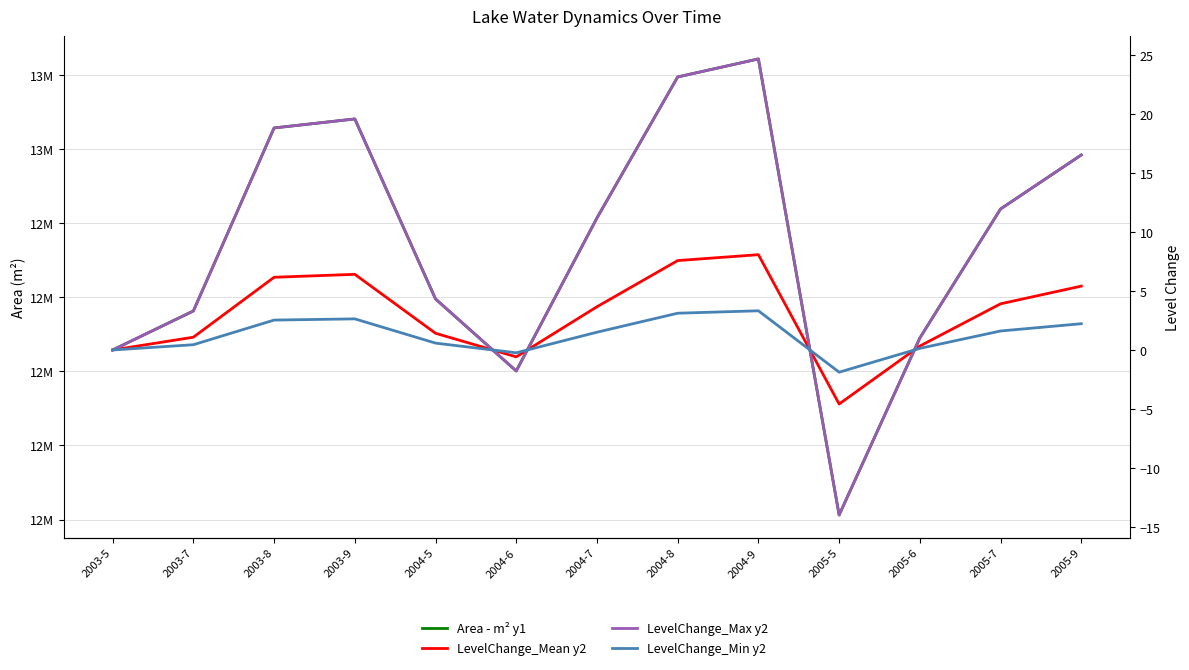

In Area - m² y1, how many points are higher than both neighbors (excluding endpoints)?

2